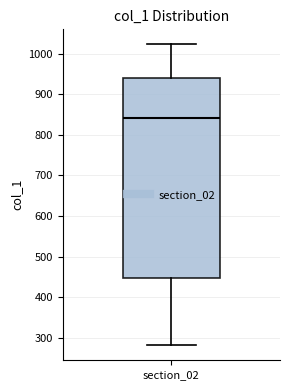

Where is the lower edge of the box for section_02 on the y-axis? The values are not printed on the chart, so give them approximately, as read against the axis.

450